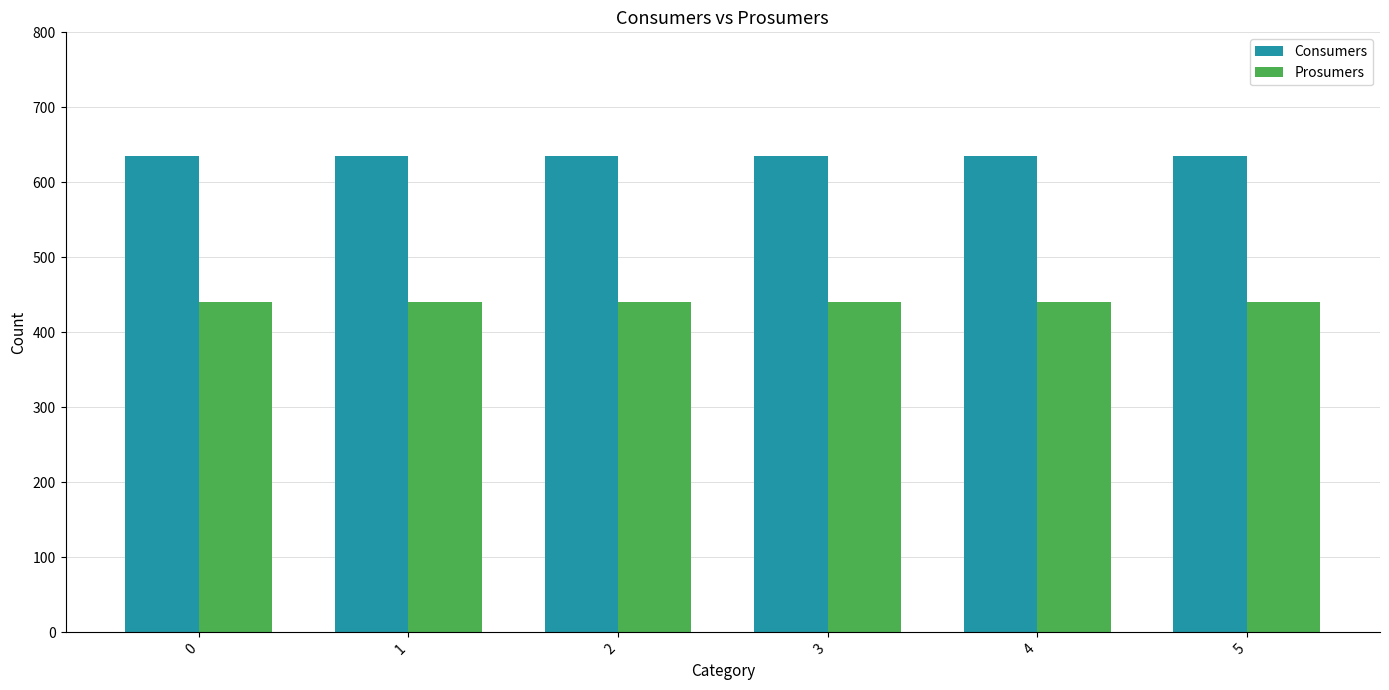

At how many categories does at least one series exceed 442?

6